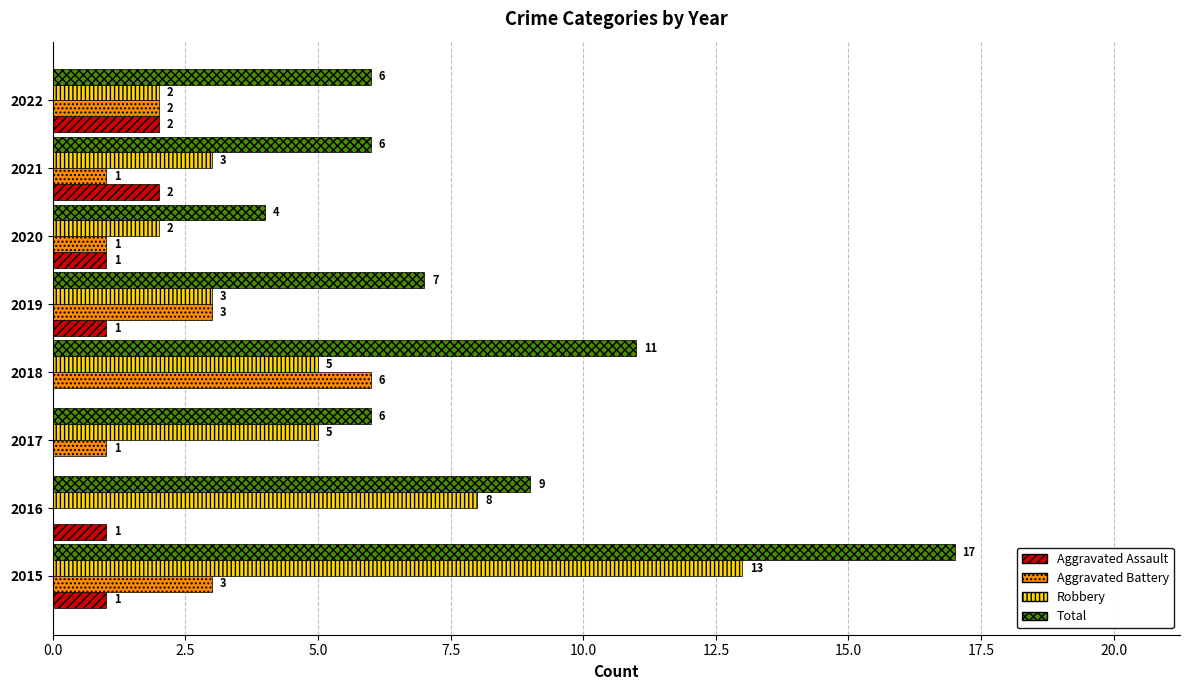

The Aggravated Battery series shows 11 at 2018. True or false?

False